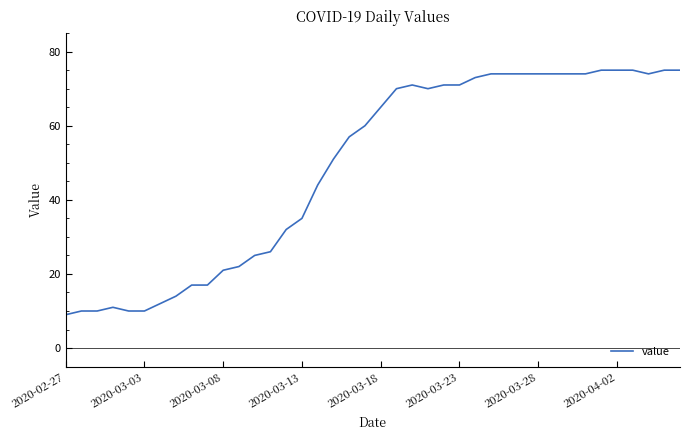

How many distinct data groups are displayed?

1